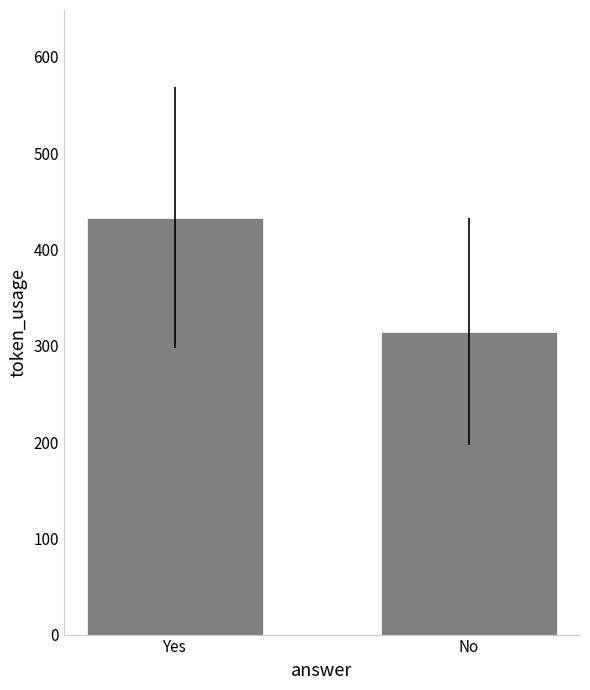

The chart shows a value of 136.1 at No. True or false?

False